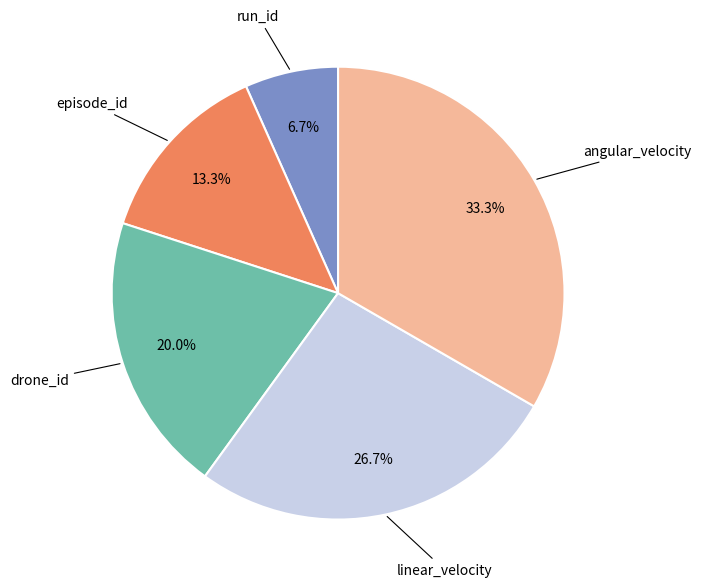

True or false: angular_velocity accounts for 33% of the total.

True